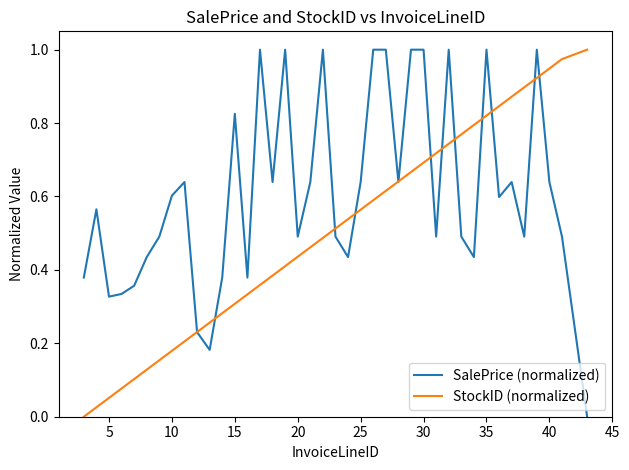

Is this an area chart (filled region under the line)?

No